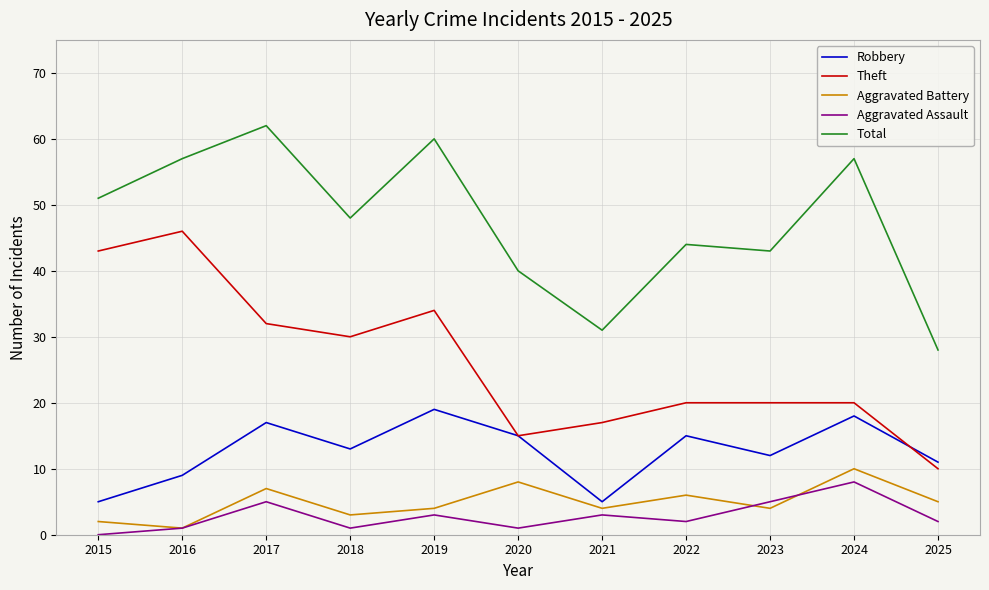

What is the total value across all series at 2016?

114